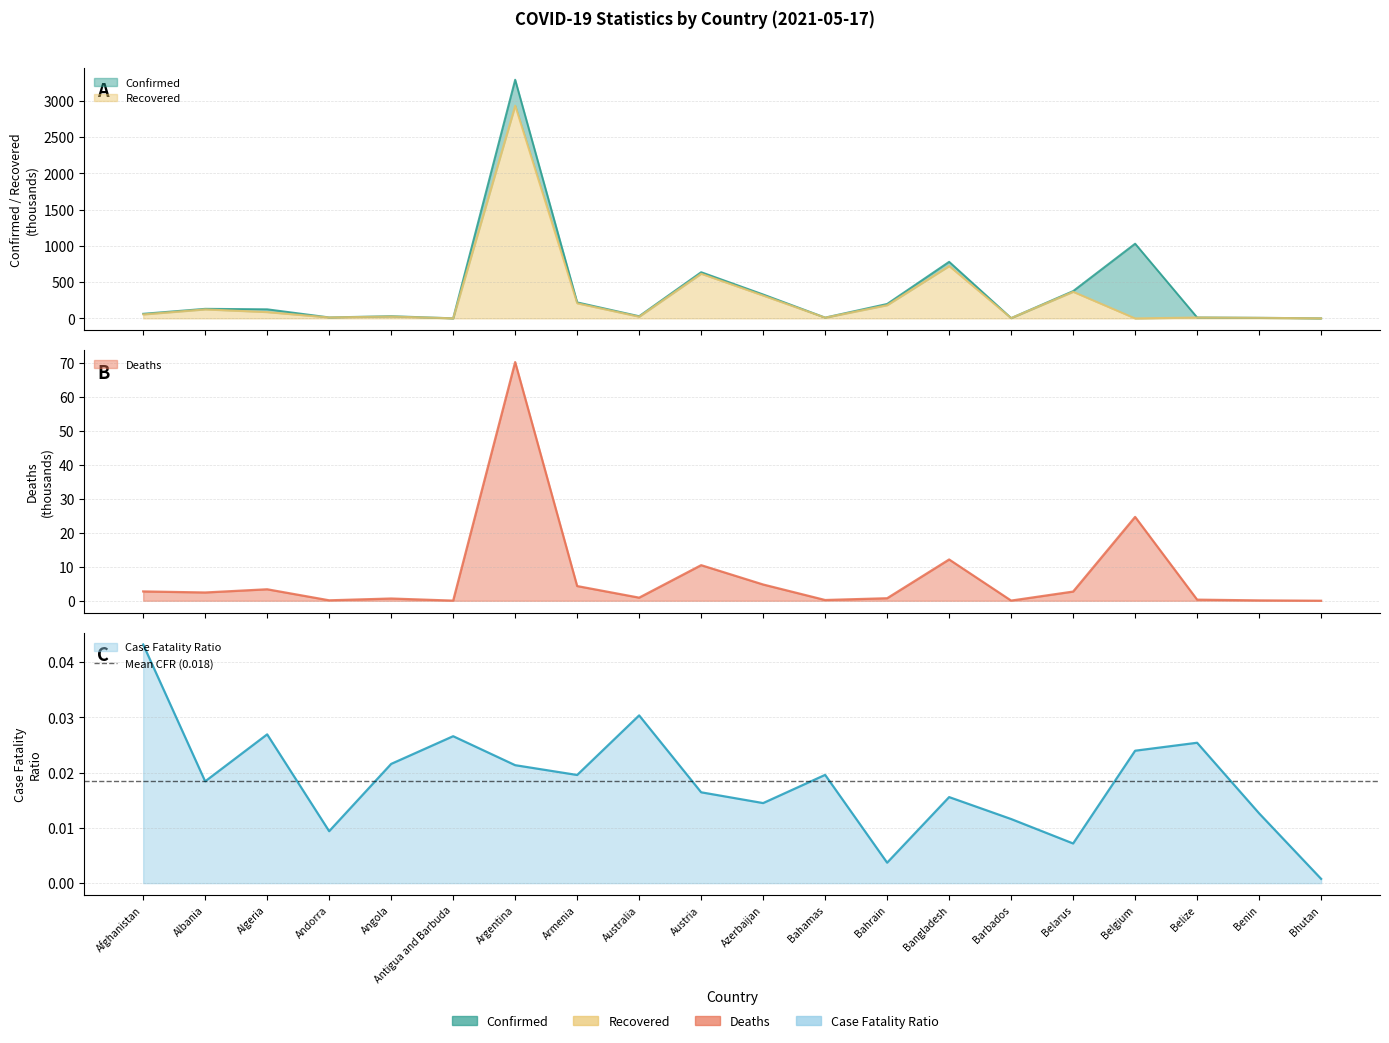

At which label is Confirmed closest to 1646?

Belgium